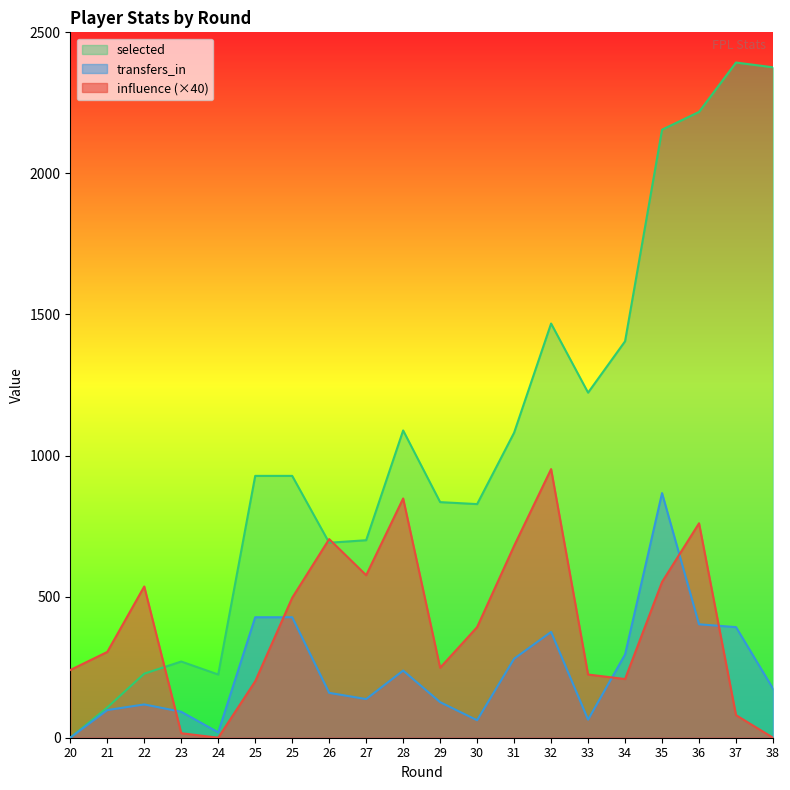

How many data points in influence are less than 392?

10